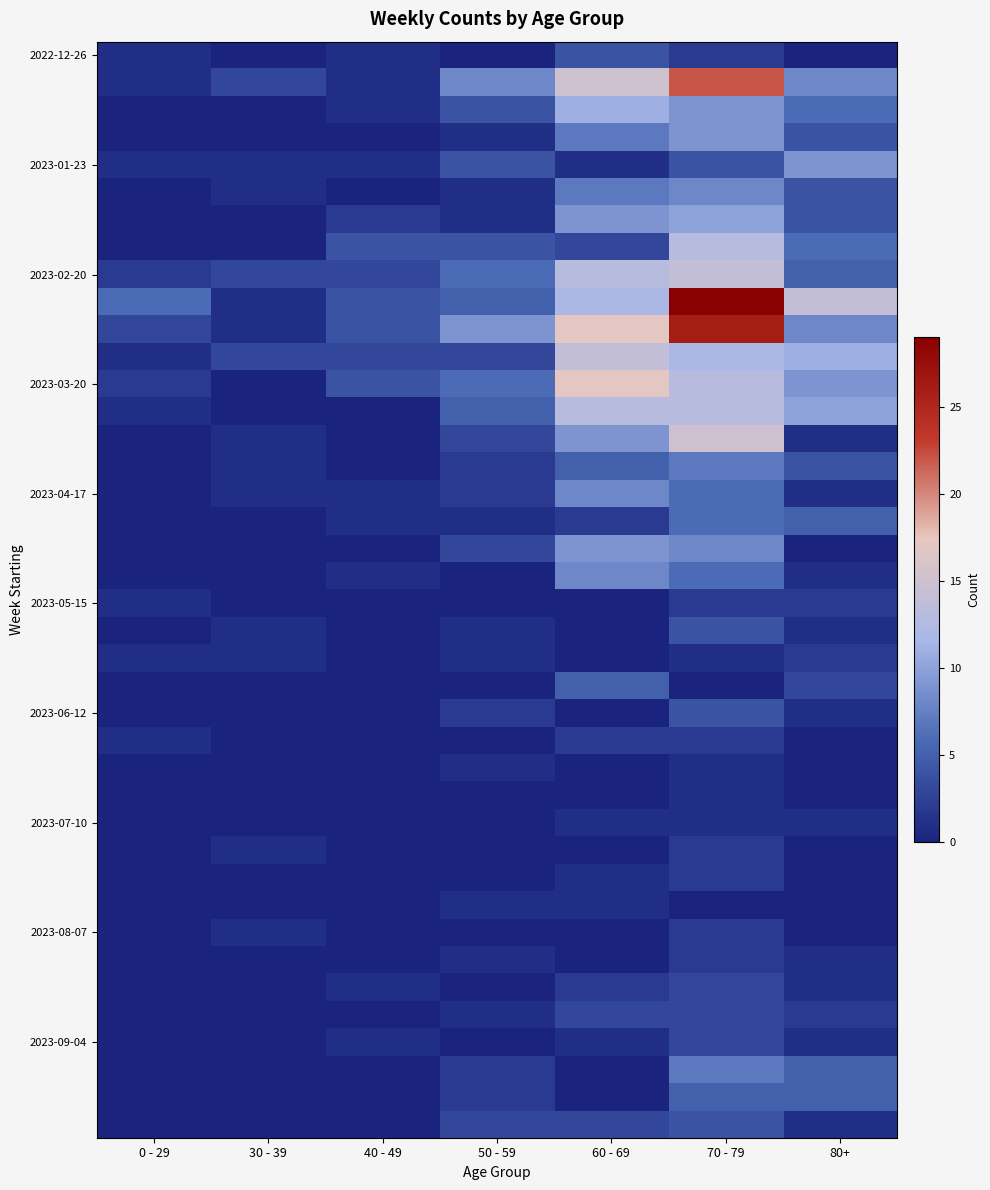

Which has a higher value, 80+ or 70 - 79?

70 - 79